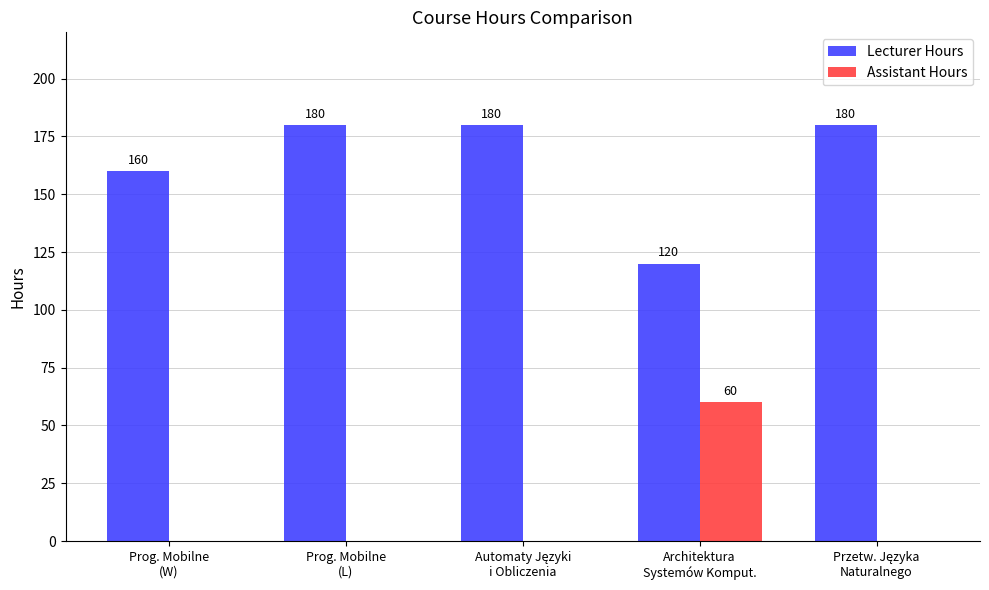

How many values in the Assistant Hours series exceed 0?

1